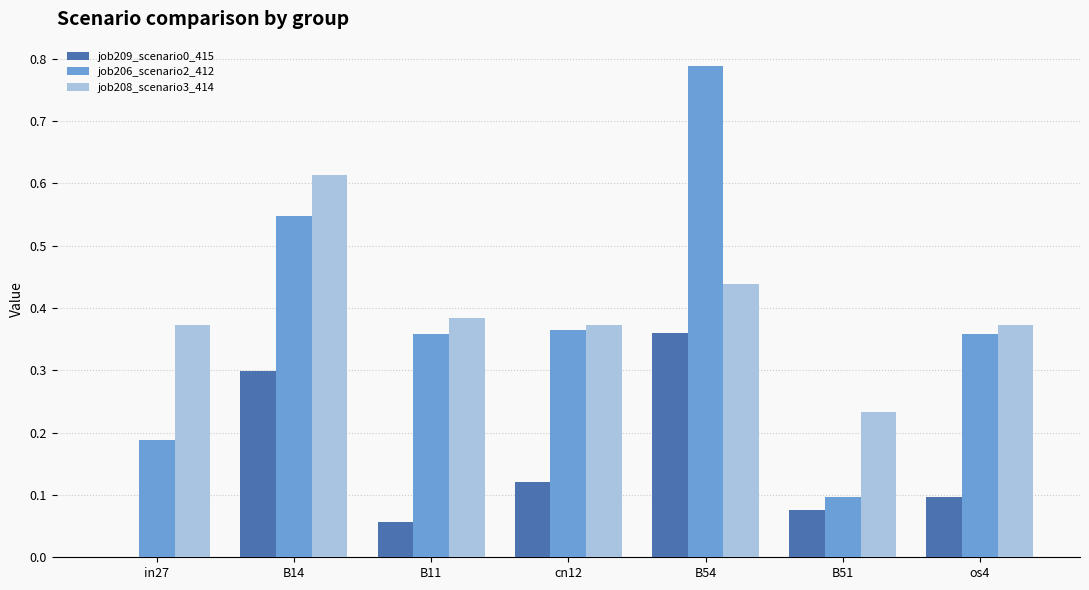

What is the sum of all job206_scenario2_412 values?

2.7